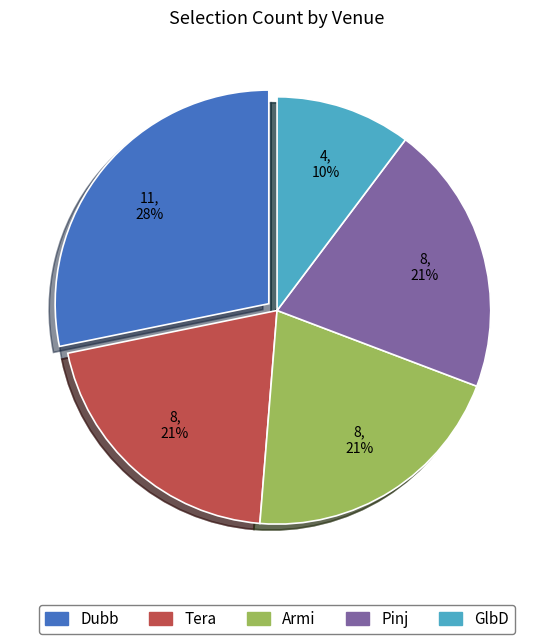

Count the number of slices in the pie.

5